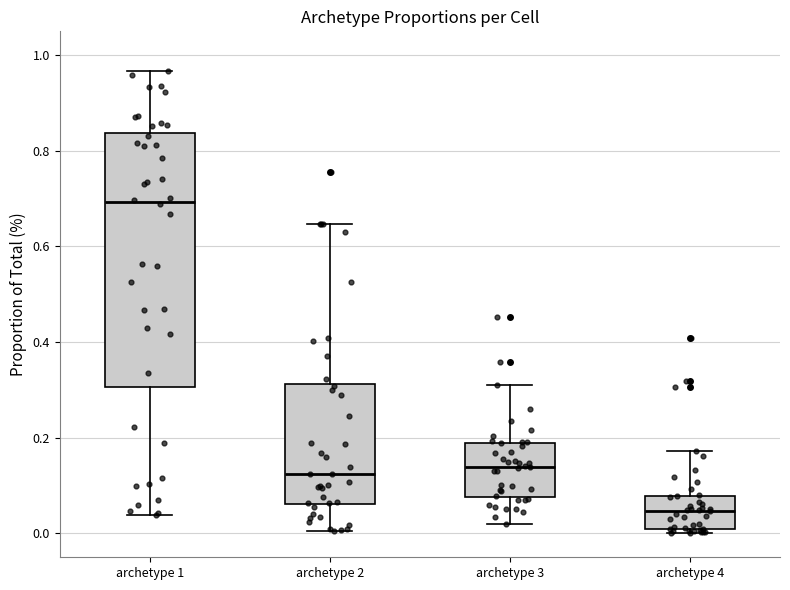

Where does the median line of the box for archetype 3 sit on the y-axis? The values are not printed on the chart, so give them approximately, as read against the axis.

0.14